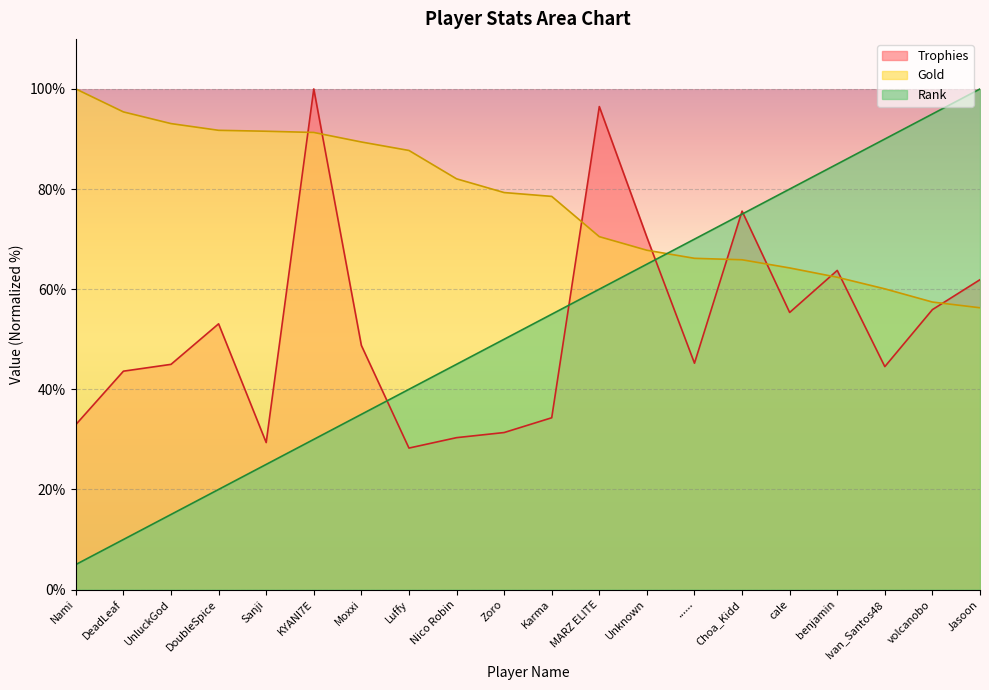

Where do Trophies and Rank first cross each other?

Moxxi and Luffy